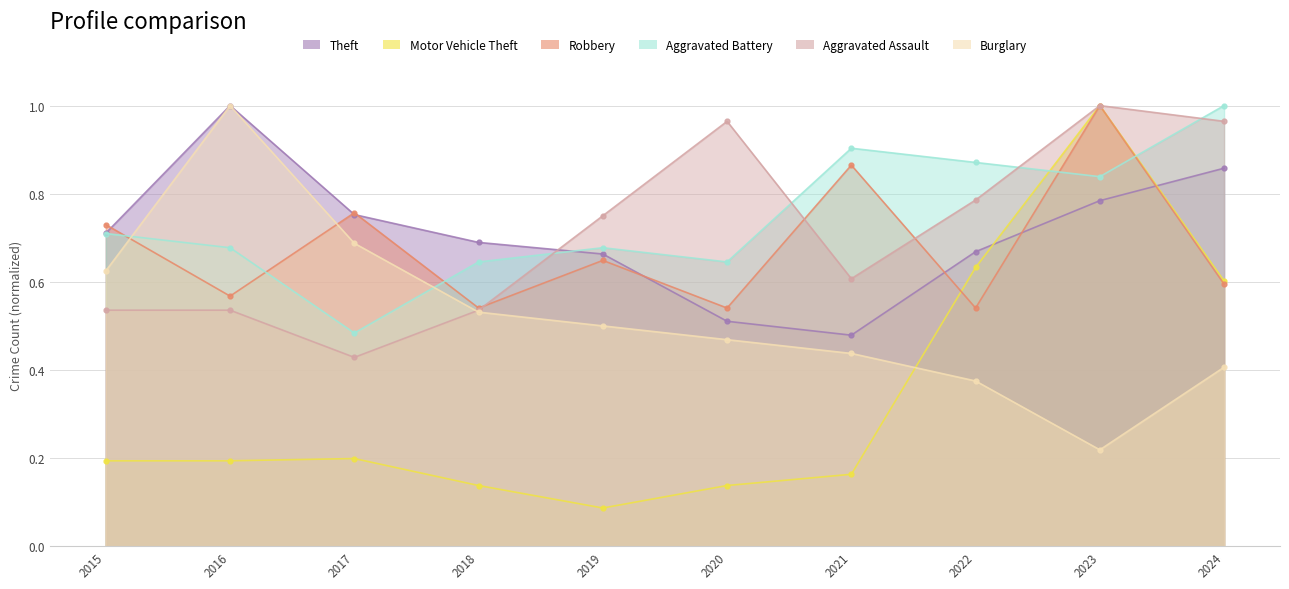

The Motor Vehicle Theft series shows 0.6 at 2024. True or false?

True